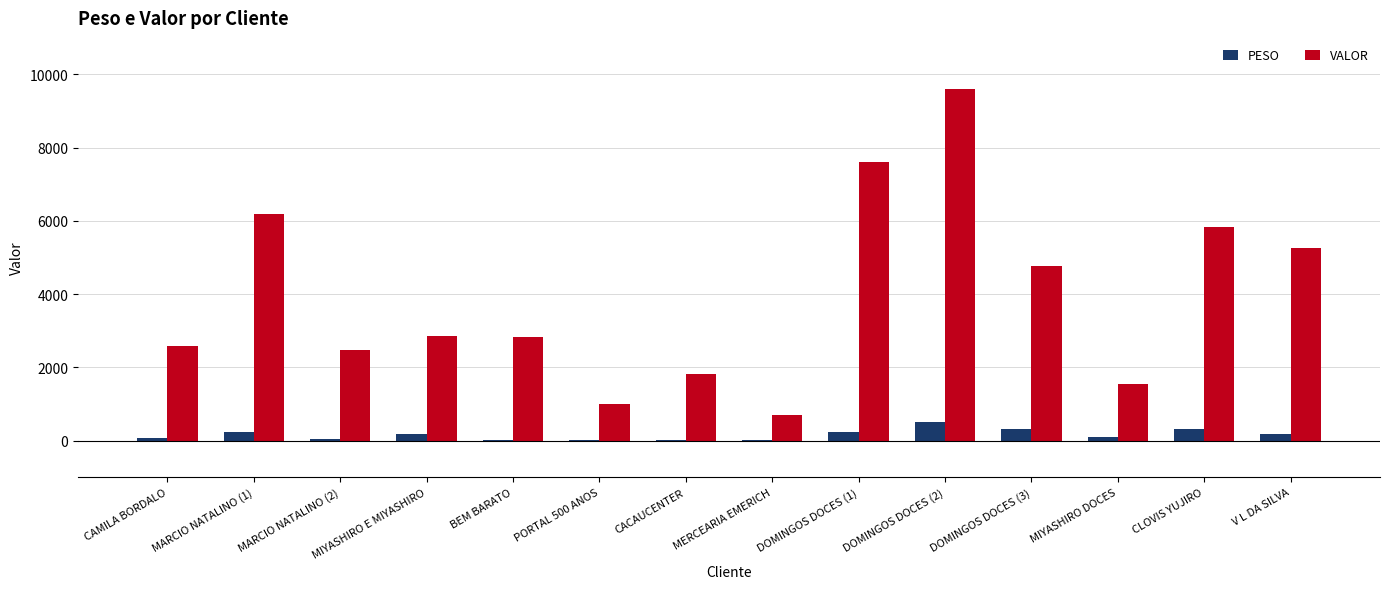

Are the bars grouped side by side (vs. stacked)?

Yes